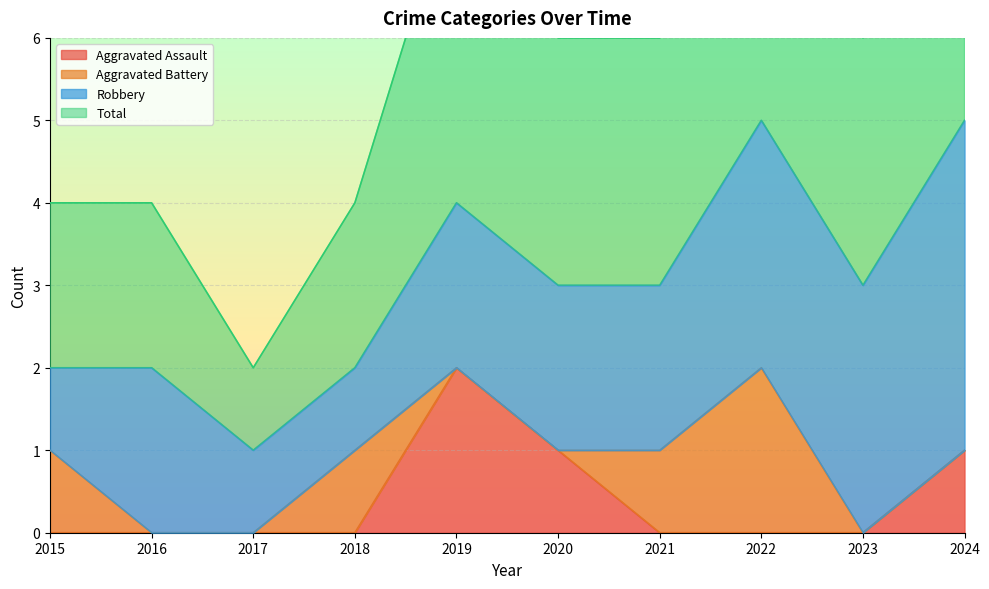

True or false: Aggravated Assault and Total intersect in this chart.

False